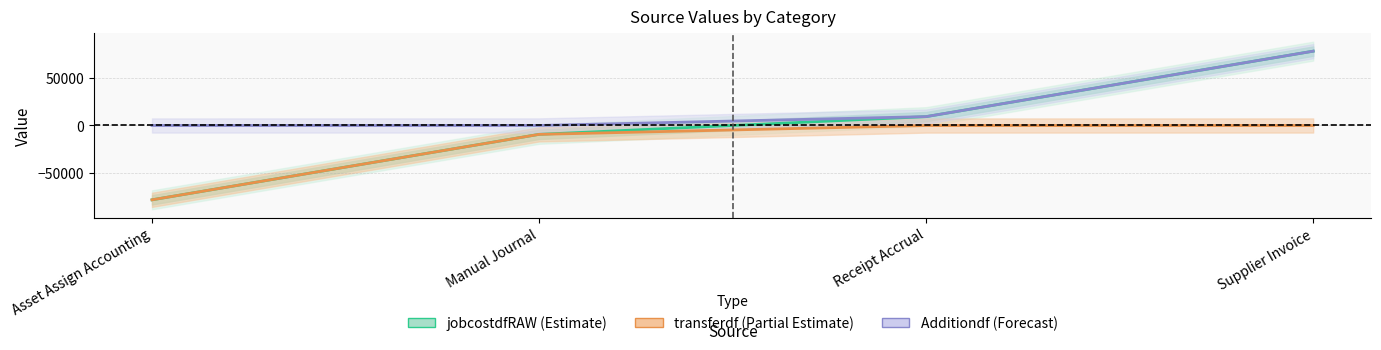

What position from the right is Supplier Invoice?

1